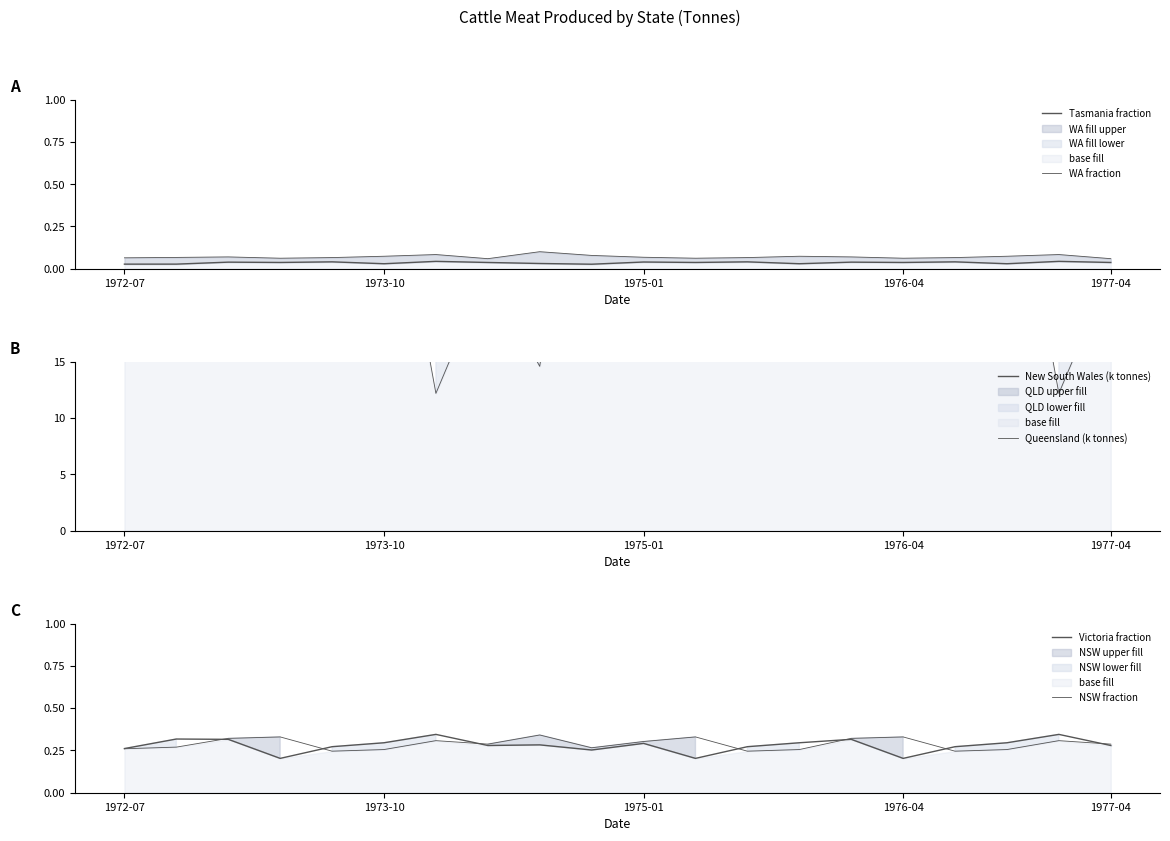

Is it true that Victoria fraction equals 0.3 at 6?

True